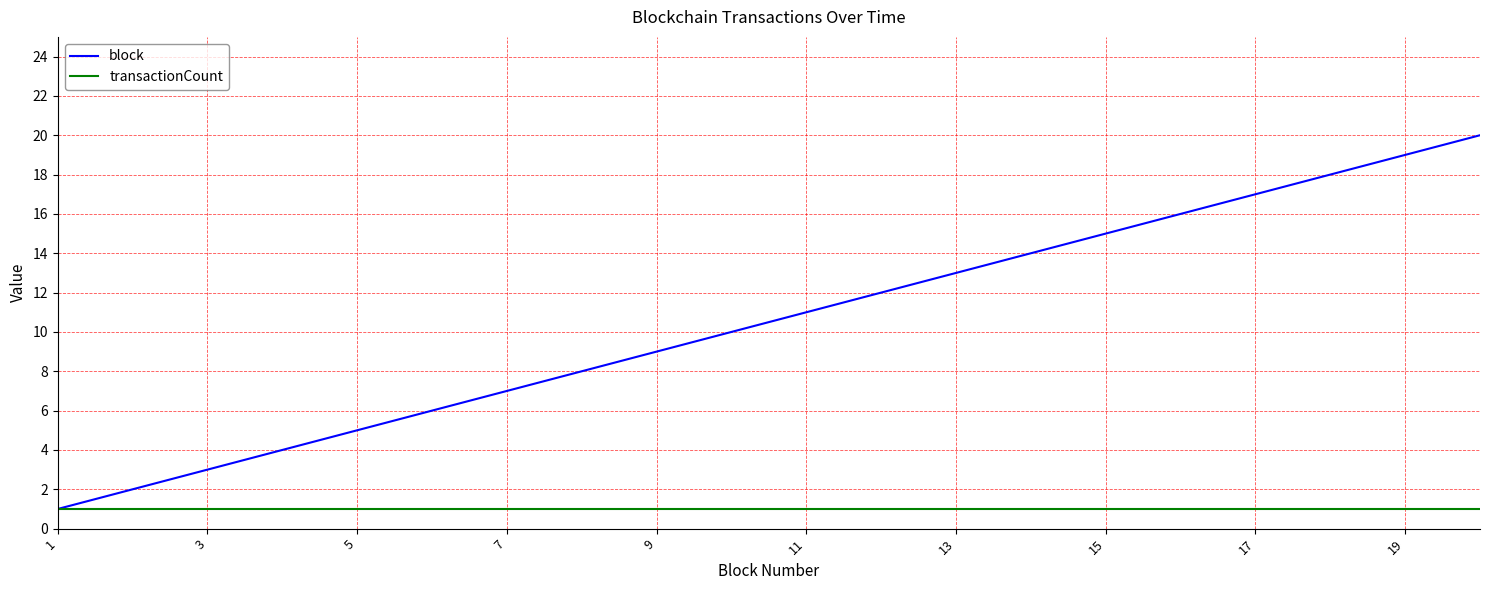

Which series has the largest total across all categories?

block